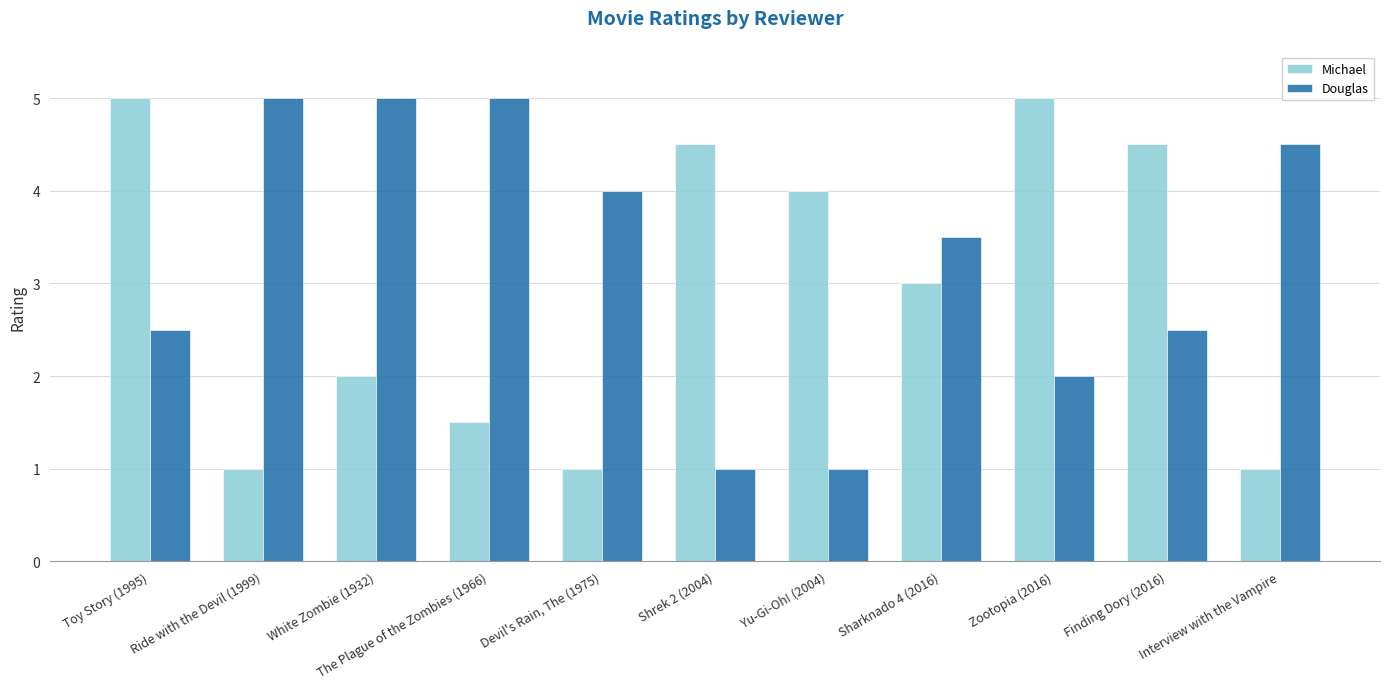

What is the spread (max minus min) of values at Devil's Rain, The (1975)?

3.0